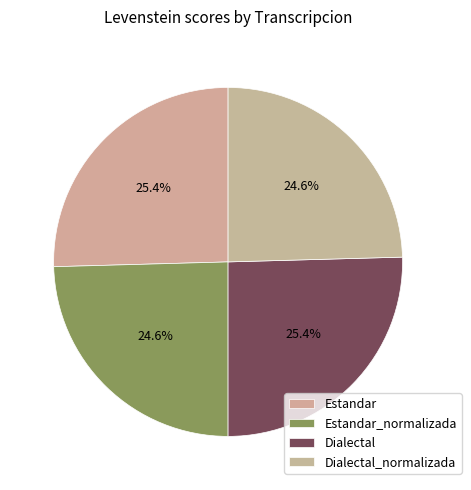

To the nearest percent, what portion does Dialectal_normalizada represent?

25%